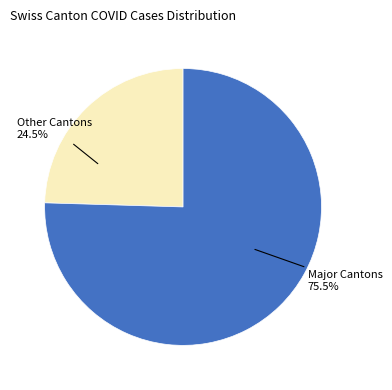

What is the total percentage of Other Cantons and Major Cantons?

100.0%